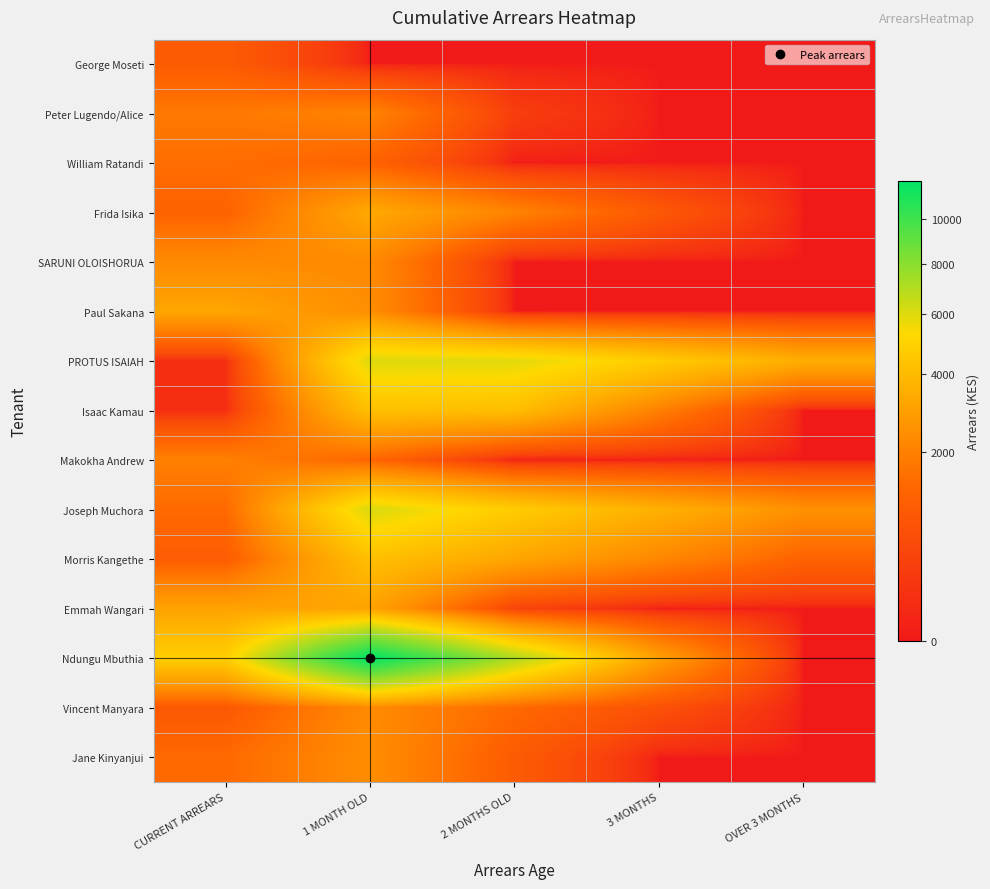

Reading left to right, list all the values displayed in this chart.

George Moseti: CURRENT ARREARS=1000	1 MONTH OLD=0	2 MONTHS OLD=0	3 MONTHS=0	OVER 3 MONTHS=0
Peter Lugendo/Alice: CURRENT ARREARS=1800	1 MONTH OLD=2100	2 MONTHS OLD=300	3 MONTHS=0	OVER 3 MONTHS=0
William Ratandi: CURRENT ARREARS=1500	1 MONTH OLD=1200	2 MONTHS OLD=0	3 MONTHS=0	OVER 3 MONTHS=0
Frida Isika: CURRENT ARREARS=1200	1 MONTH OLD=3300	2 MONTHS OLD=2100	3 MONTHS=900	OVER 3 MONTHS=0
SARUNI OLOISHORUA: CURRENT ARREARS=2300	1 MONTH OLD=2300	2 MONTHS OLD=0	3 MONTHS=0	OVER 3 MONTHS=0
Paul Sakana: CURRENT ARREARS=3200	1 MONTH OLD=2400	2 MONTHS OLD=0	3 MONTHS=0	OVER 3 MONTHS=0
PROTUS ISAIAH: CURRENT ARREARS=100	1 MONTH OLD=6000	2 MONTHS OLD=5900	3 MONTHS=4700	OVER 3 MONTHS=3500
Isaac Kamau: CURRENT ARREARS=100	1 MONTH OLD=4200	2 MONTHS OLD=4100	3 MONTHS=2000	OVER 3 MONTHS=0
Makokha Andrew: CURRENT ARREARS=2000	1 MONTH OLD=1300	2 MONTHS OLD=0	3 MONTHS=0	OVER 3 MONTHS=0
Joseph Muchora: CURRENT ARREARS=1400	1 MONTH OLD=6100	2 MONTHS OLD=4700	3 MONTHS=3600	OVER 3 MONTHS=2500
Morris Kangethe: CURRENT ARREARS=1000	1 MONTH OLD=4200	2 MONTHS OLD=3200	3 MONTHS=2200	OVER 3 MONTHS=1200
Emmah Wangari: CURRENT ARREARS=3100	1 MONTH OLD=3100	2 MONTHS OLD=400	3 MONTHS=0	OVER 3 MONTHS=0
Ndungu Mbuthia: CURRENT ARREARS=4800	1 MONTH OLD=11900	2 MONTHS OLD=7100	3 MONTHS=3000	OVER 3 MONTHS=0
Vincent Manyara: CURRENT ARREARS=900	1 MONTH OLD=2300	2 MONTHS OLD=1400	3 MONTHS=700	OVER 3 MONTHS=0
Jane Kinyanjui: CURRENT ARREARS=1400	1 MONTH OLD=2400	2 MONTHS OLD=1000	3 MONTHS=0	OVER 3 MONTHS=0